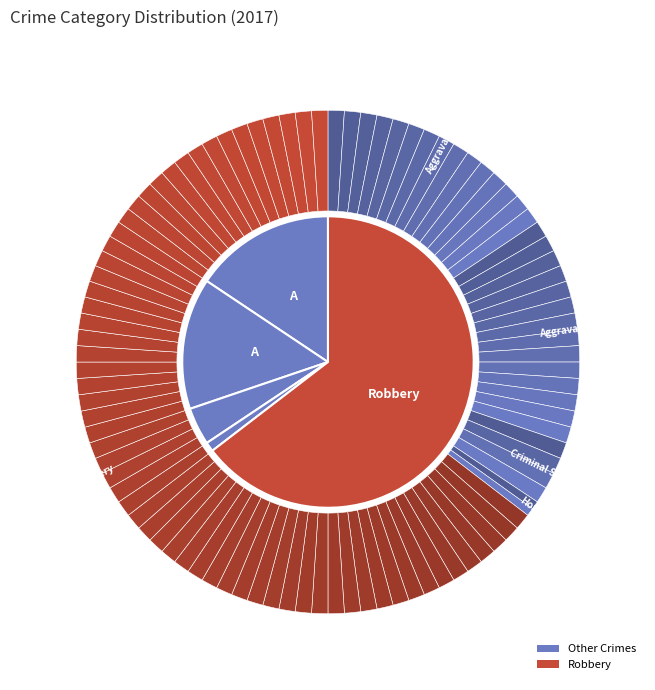

What is the smallest slice in the pie chart?

Homicide